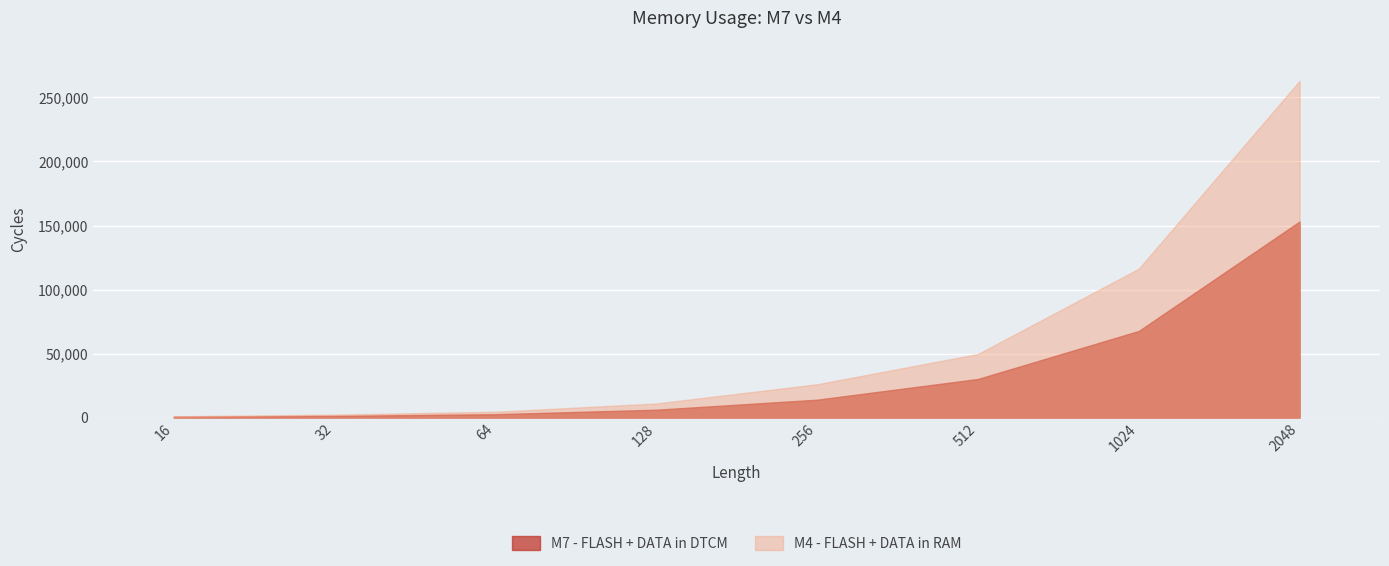

What is the difference between the maximum and minimum values in the M7 - FLASH + DATA in DTCM series?

152546